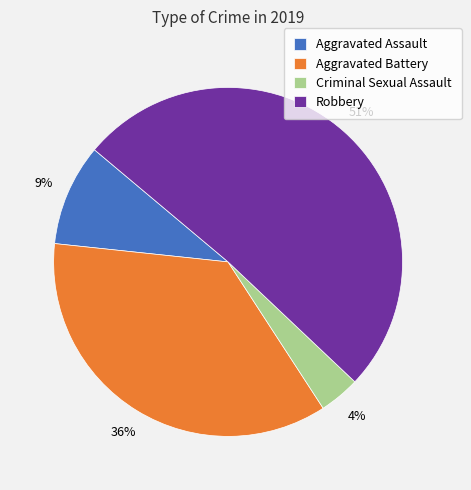

The Aggravated Assault slice represents 9% of the pie. True or false?

True